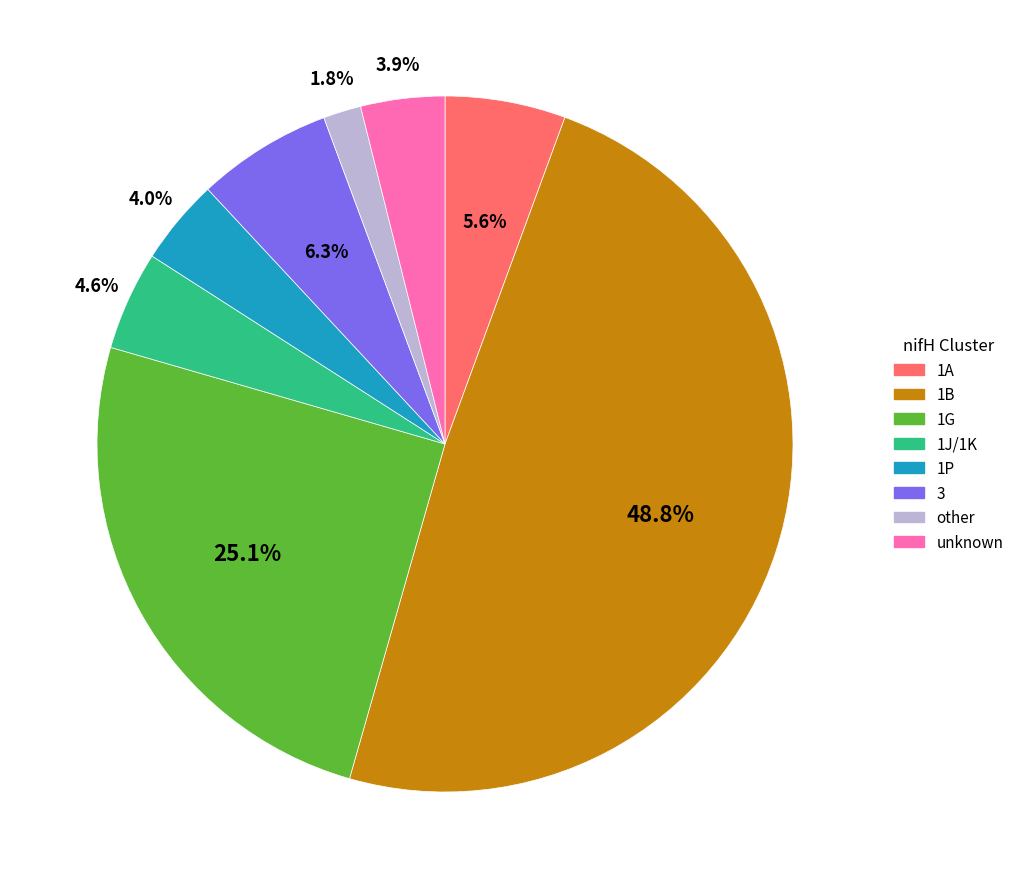

Between 1G and 1P, which is larger?

1G